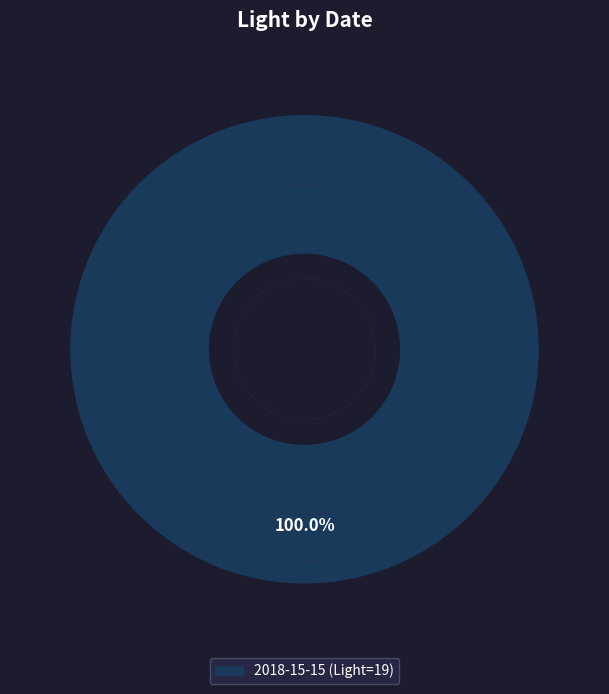

Does any single category account for the majority?

Yes